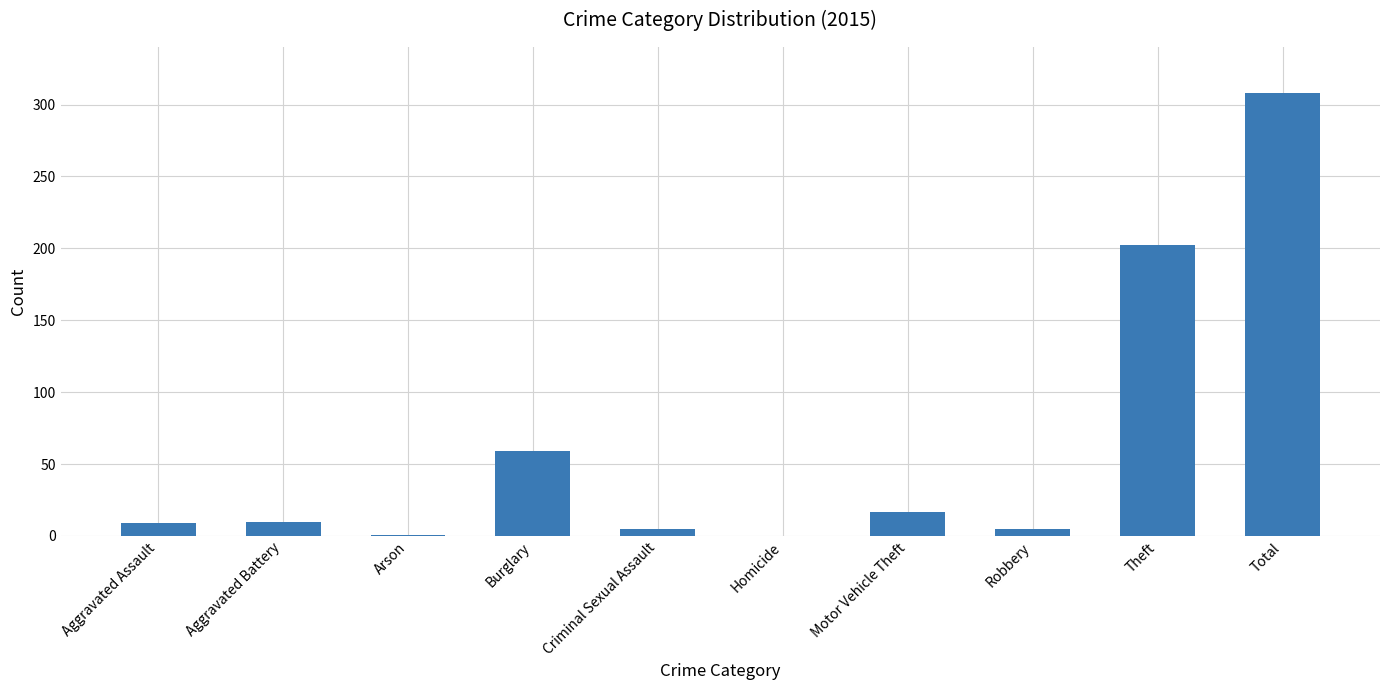

Which has a higher value, Aggravated Battery or Homicide?

Aggravated Battery